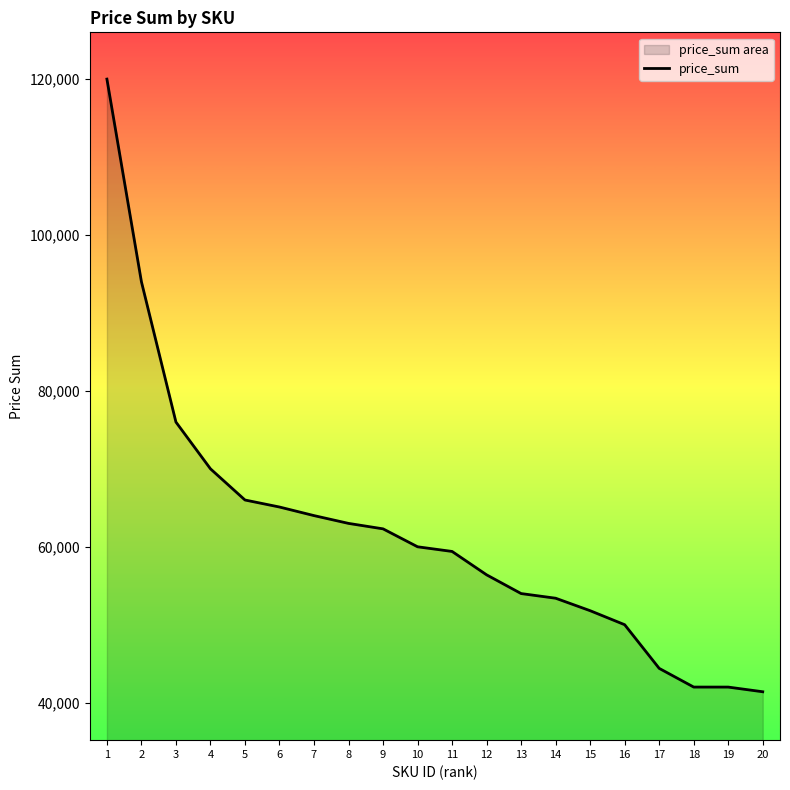

Rank the categories by value from lowest to highest.

20, 19, 18, 17, 16, 15, 14, 13, 12, 11, 10, 9, 8, 7, 6, 5, 4, 3, 2, 1